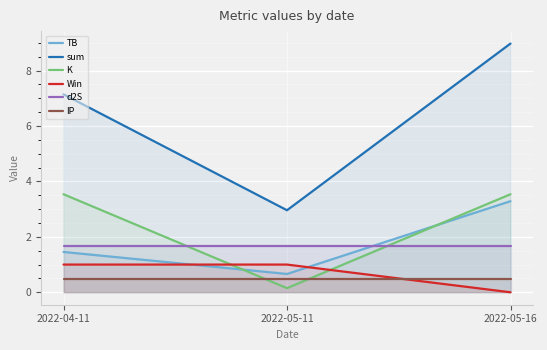

How many data points does each series have?

3